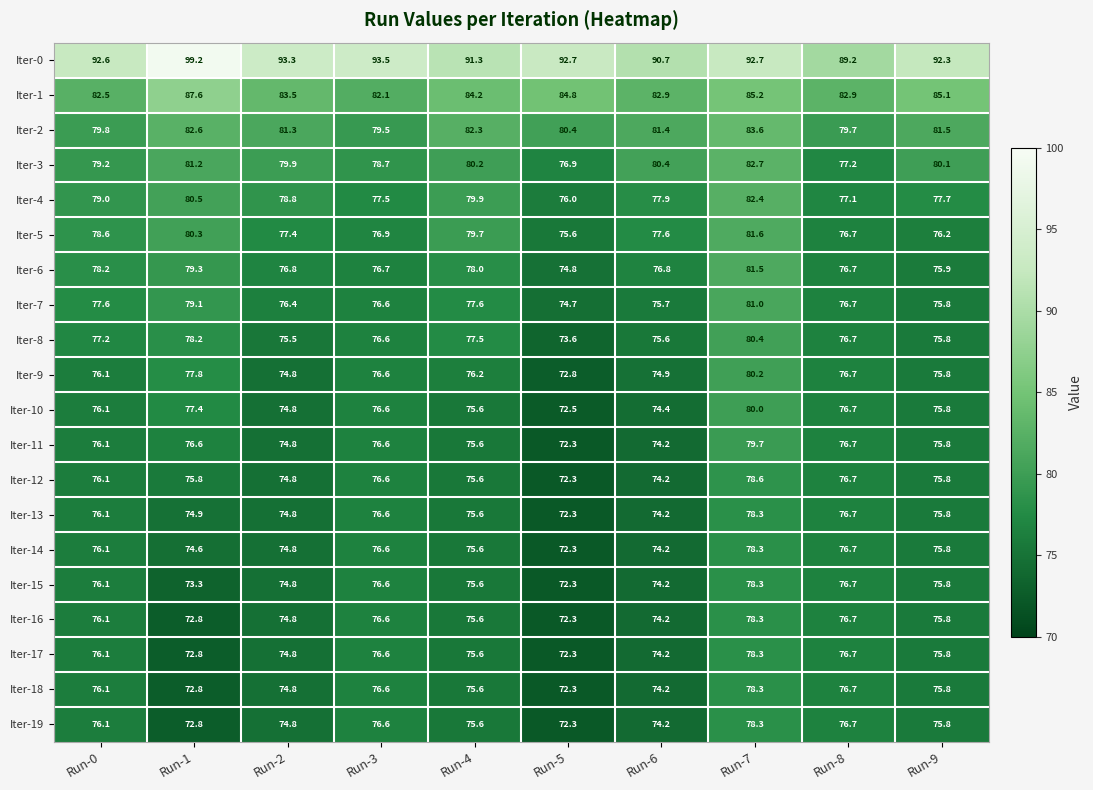

What is the total value across all series at Run-8?

1556.6